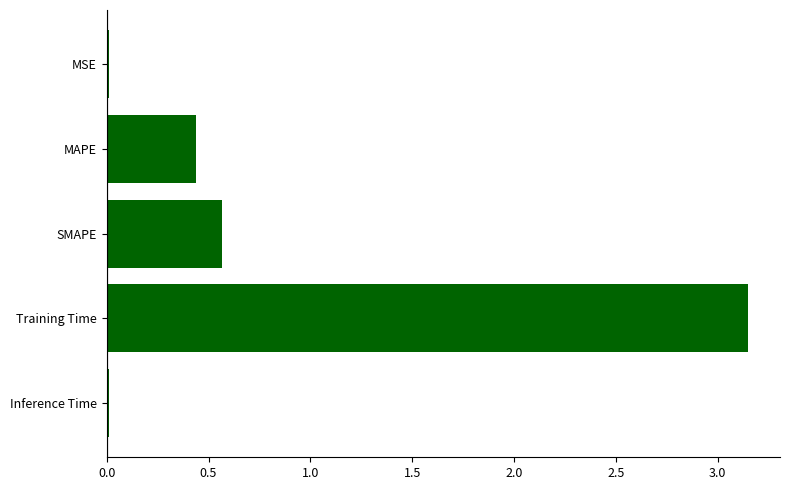

What is the label of the 1st bar from the bottom?

Inference Time